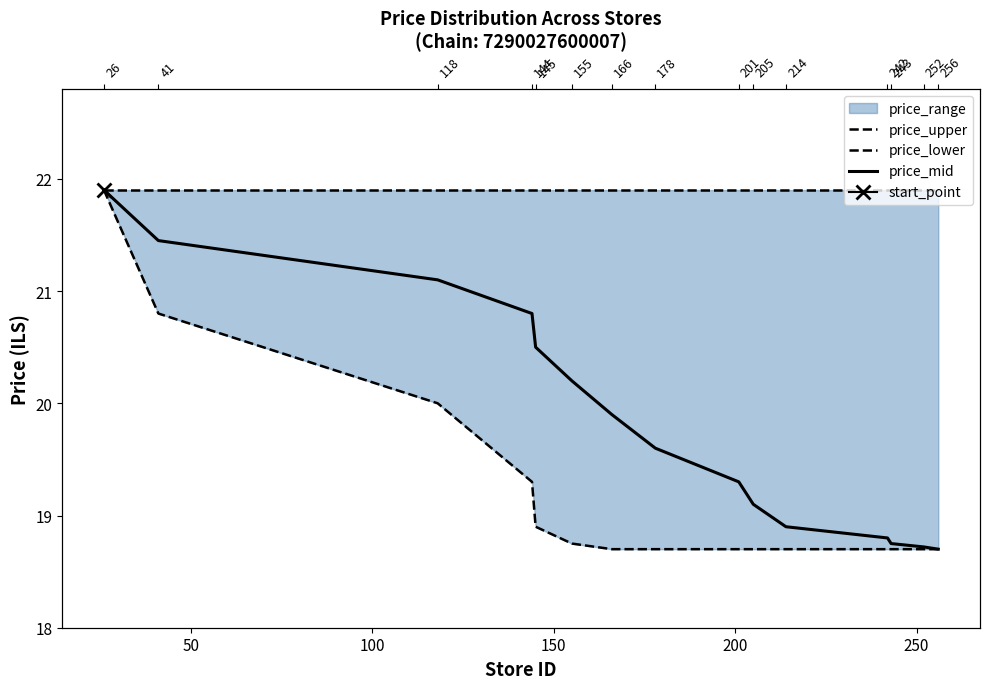

Count the number of data series in this chart.

3